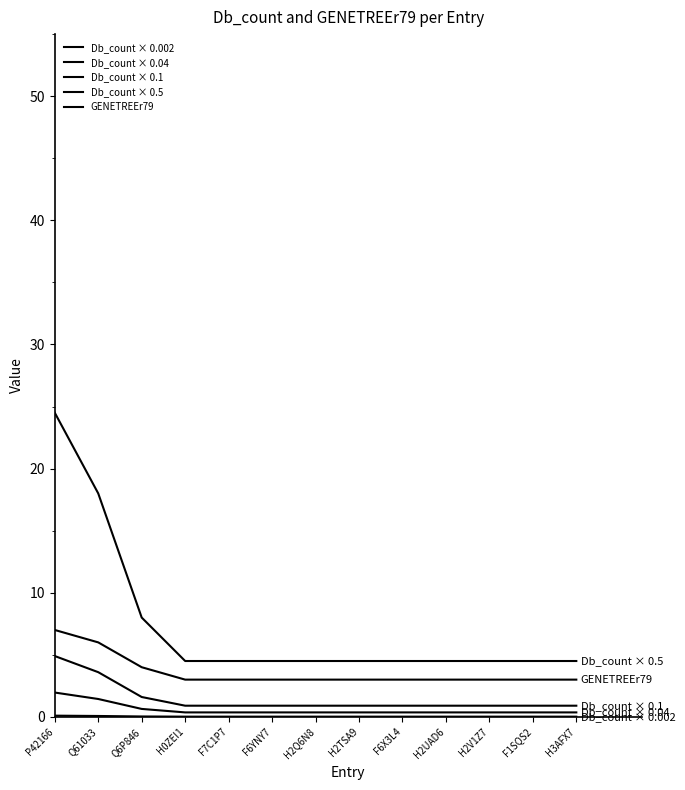

How many lines are shown in the chart?

5